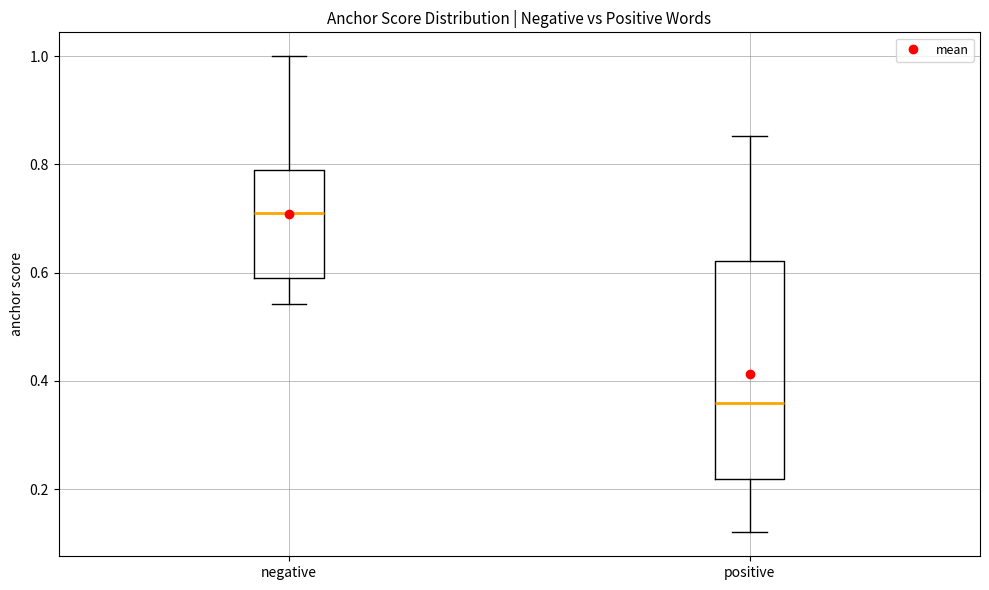

Reading left to right, transcribe this box plot: for each box, give where its median line is, the range the box spans, and where its two whiskers end, as read against the y-axis. The values are not printed on the chart, so give them approximately, as read against the axis.

negative: median 0.72, box 0.60 to 0.80, whiskers 0.54 to 1.00
positive: median 0.36, box 0.22 to 0.62, whiskers 0.12 to 0.86